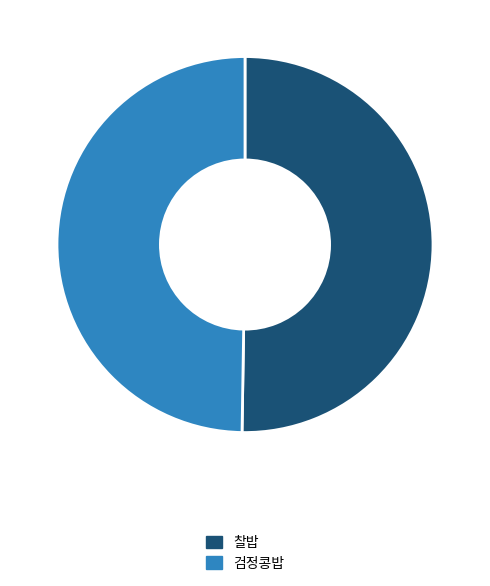

Is 검정콩밥 the majority of the pie?

No